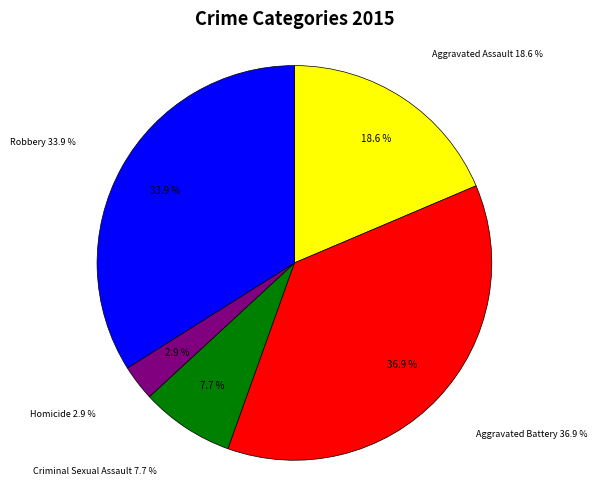

What is the largest slice in the pie chart?

Aggravated Battery